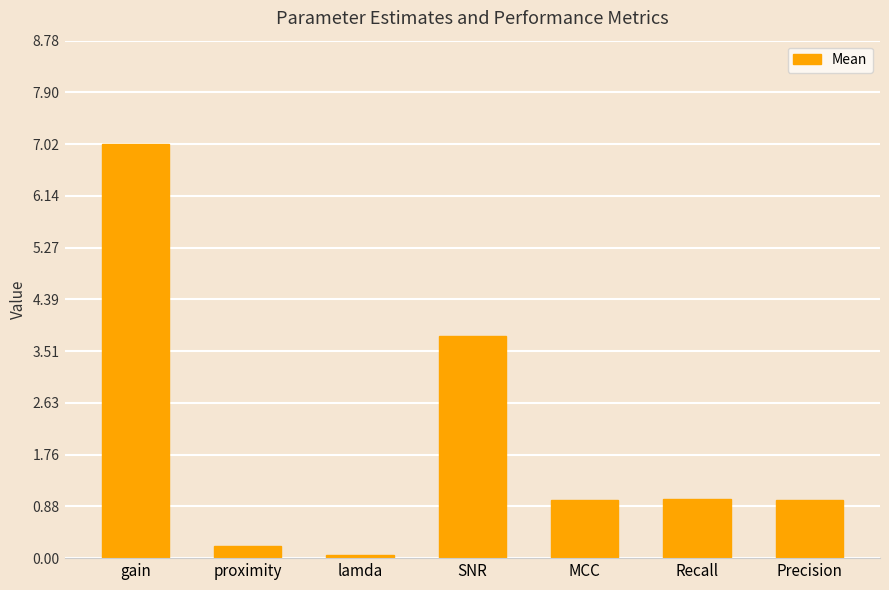

Is it true that the value at Recall is 0.6?

False